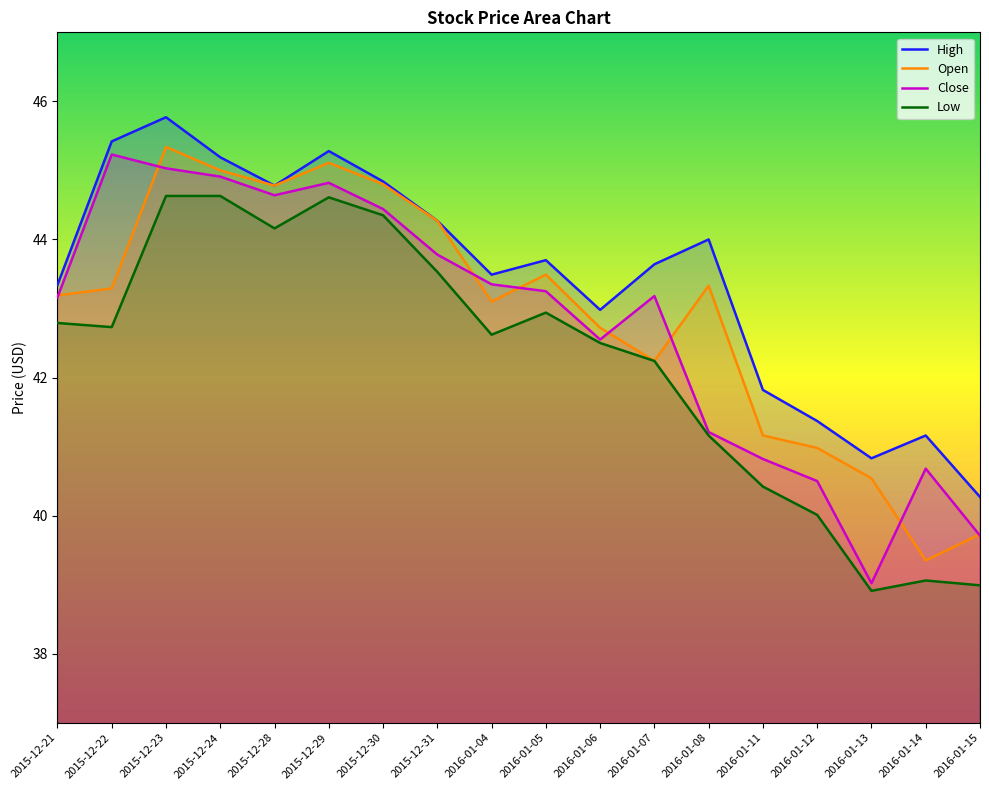

Reading right to left, what are all the values shown in this chart?

High: 2016-01-15=40.3	2016-01-14=41.2	2016-01-13=40.8	2016-01-12=41.4	2016-01-11=41.8	2016-01-08=44.0	2016-01-07=43.6	2016-01-06=43.0	2016-01-05=43.7	2016-01-04=43.5	2015-12-31=44.3	2015-12-30=44.8	2015-12-29=45.3	2015-12-28=44.8	2015-12-24=45.2	2015-12-23=45.8	2015-12-22=45.4	2015-12-21=43.3
Open: 2016-01-15=39.7	2016-01-14=39.3	2016-01-13=40.5	2016-01-12=41.0	2016-01-11=41.2	2016-01-08=43.3	2016-01-07=42.2	2016-01-06=42.7	2016-01-05=43.5	2016-01-04=43.1	2015-12-31=44.3	2015-12-30=44.8	2015-12-29=45.1	2015-12-28=44.8	2015-12-24=45.0	2015-12-23=45.3	2015-12-22=43.3	2015-12-21=43.2
Close: 2016-01-15=39.7	2016-01-14=40.7	2016-01-13=39.0	2016-01-12=40.5	2016-01-11=40.8	2016-01-08=41.2	2016-01-07=43.2	2016-01-06=42.5	2016-01-05=43.2	2016-01-04=43.3	2015-12-31=43.8	2015-12-30=44.4	2015-12-29=44.8	2015-12-28=44.6	2015-12-24=44.9	2015-12-23=45.0	2015-12-22=45.2	2015-12-21=43.2
Low: 2016-01-15=39.0	2016-01-14=39.1	2016-01-13=38.9	2016-01-12=40.0	2016-01-11=40.4	2016-01-08=41.2	2016-01-07=42.2	2016-01-06=42.5	2016-01-05=42.9	2016-01-04=42.6	2015-12-31=43.5	2015-12-30=44.3	2015-12-29=44.6	2015-12-28=44.2	2015-12-24=44.6	2015-12-23=44.6	2015-12-22=42.7	2015-12-21=42.8